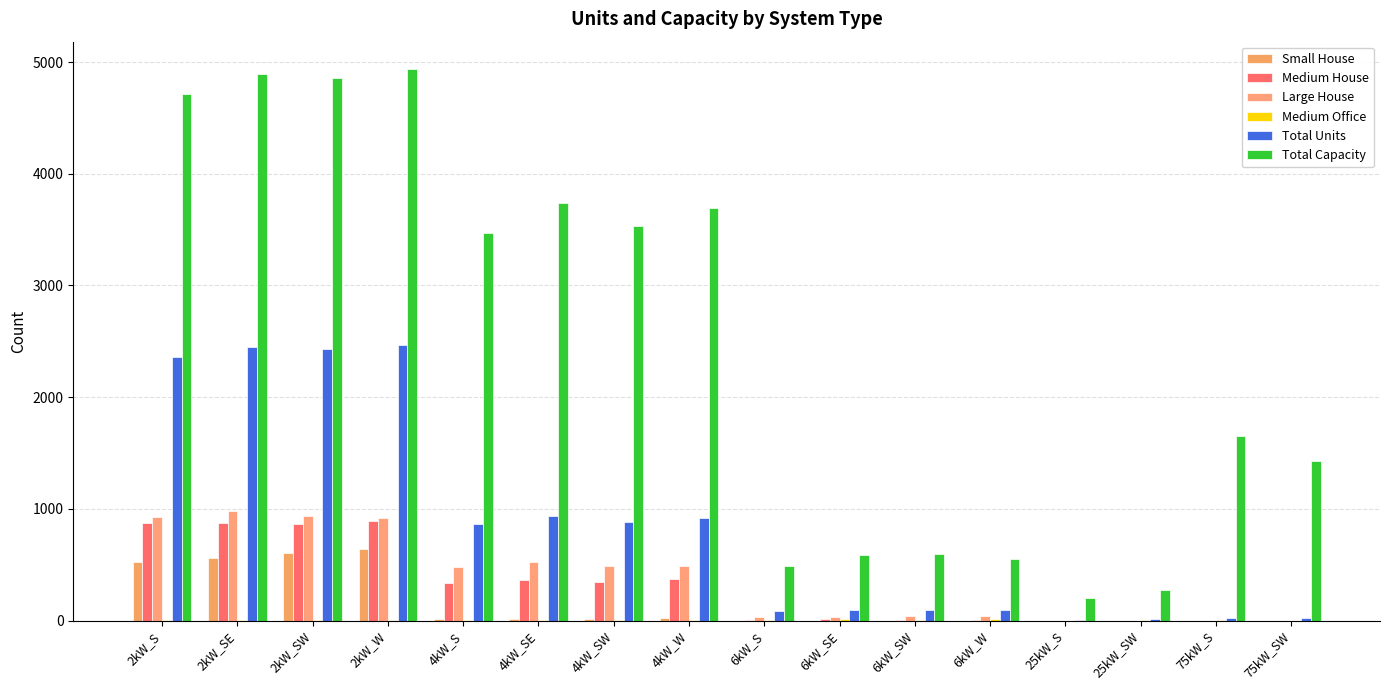

Reading left to right, list all the values displayed in this chart.

Small House: 526	560	604	640	18	11	14	20	0	0	0	0	0	0	0	0
Medium House: 873	878	861	894	335	363	346	370	8	14	7	9	0	0	0	0
Large House: 930	983	940	919	480	528	489	489	34	36	40	37	0	0	0	0
Medium Office: 7	2	1	4	9	6	7	6	9	11	8	17	0	2	3	0
Total Units: 2356	2447	2428	2468	867	934	883	923	82	98	99	92	8	11	22	19
Total Capacity: 4712	4894	4856	4936	3468	3736	3532	3692	492	588	594	552	200	275	1650	1425